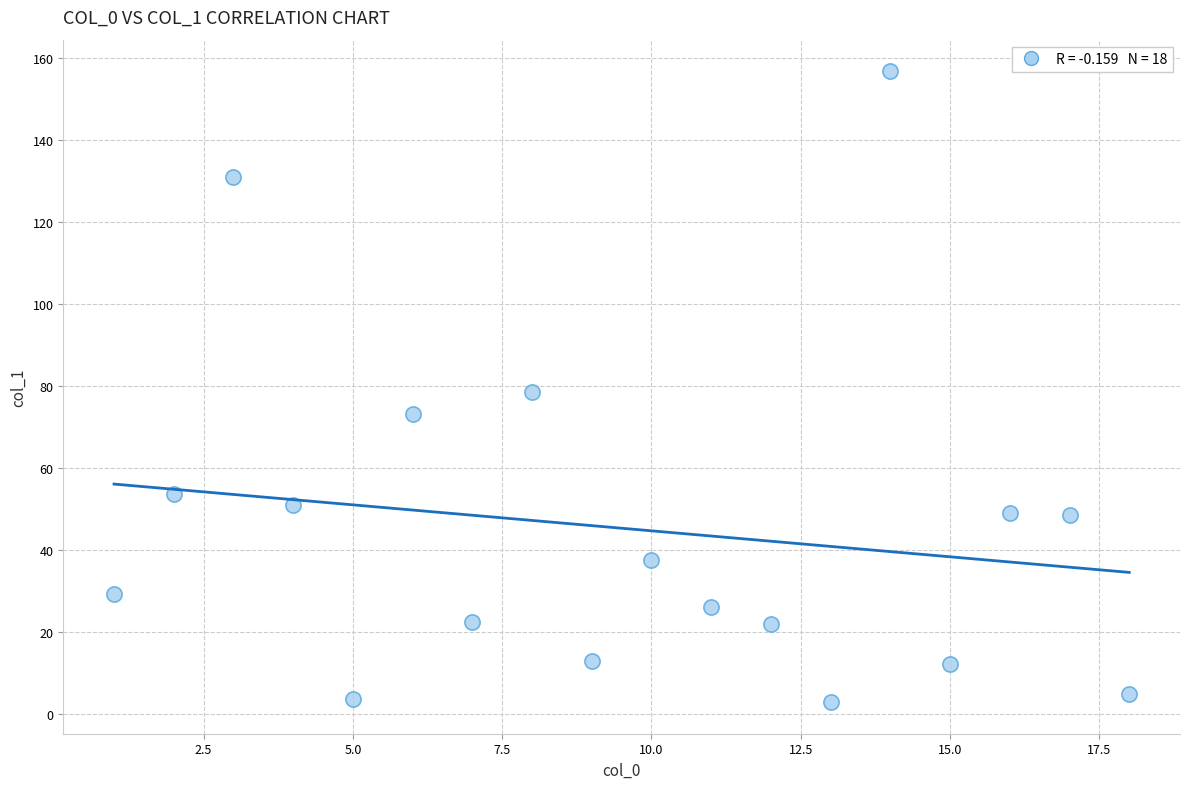

What is the range of X values (max minus min)?

17.0